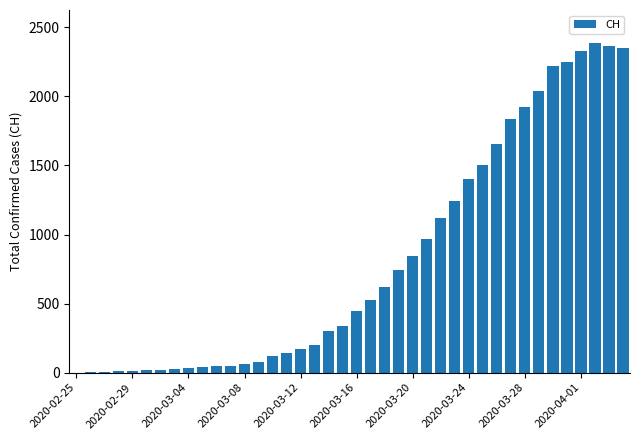

What is the sum of all values?

32444